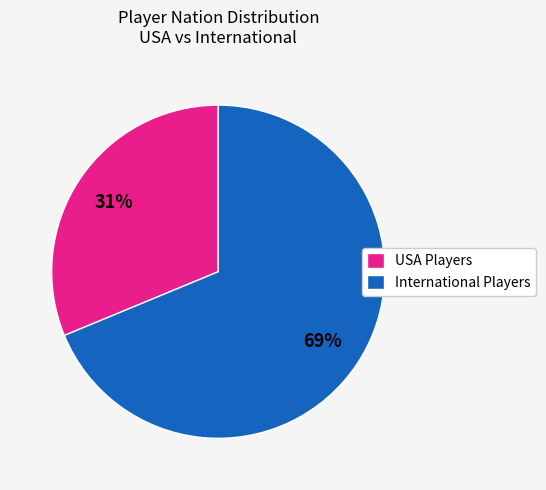

Which has a higher value, International Players or USA Players?

International Players